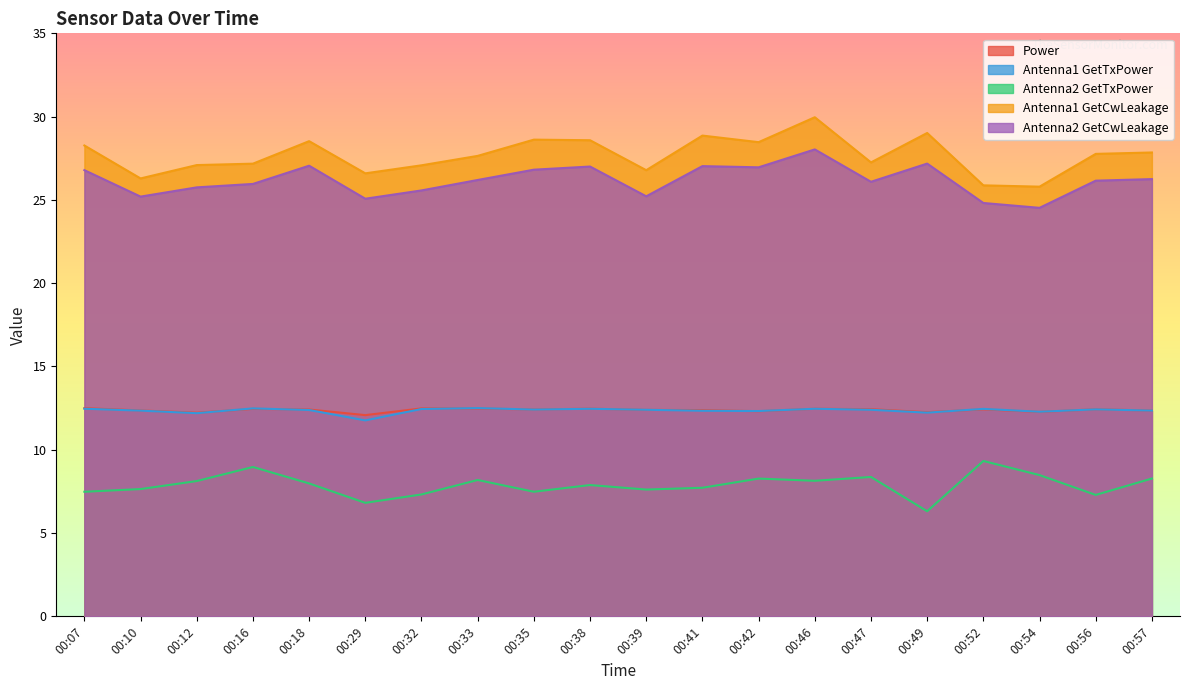

True or false: Antenna1 GetCwLeakage has more than 1 interior local peaks.

True